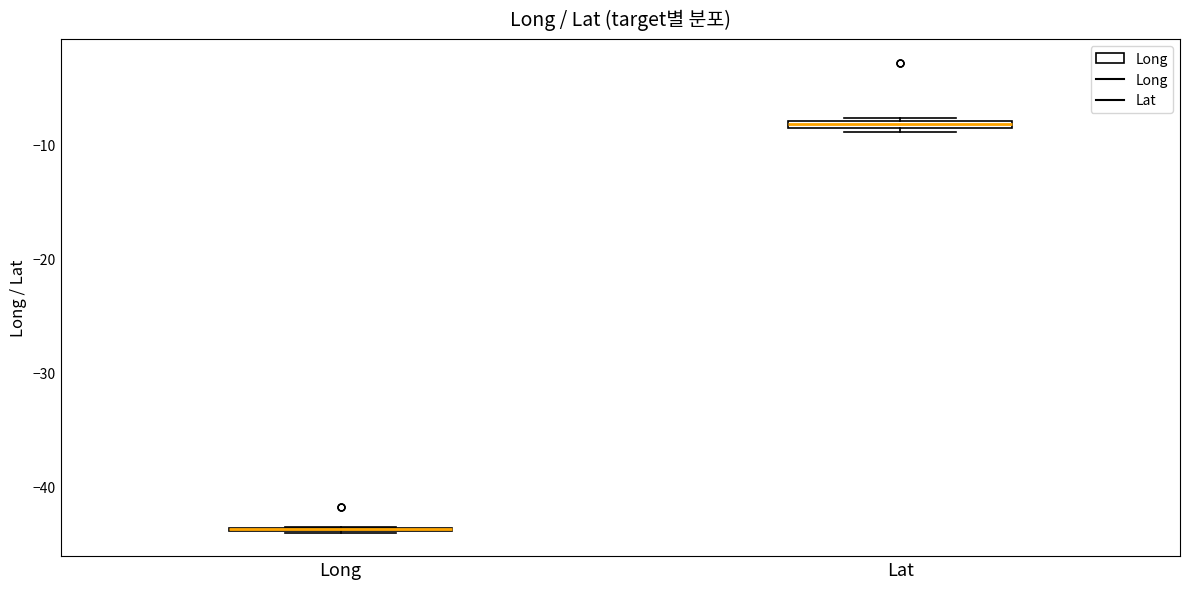

Where is the lower edge of the box for Lat on the y-axis? The values are not printed on the chart, so give them approximately, as read against the axis.

-9